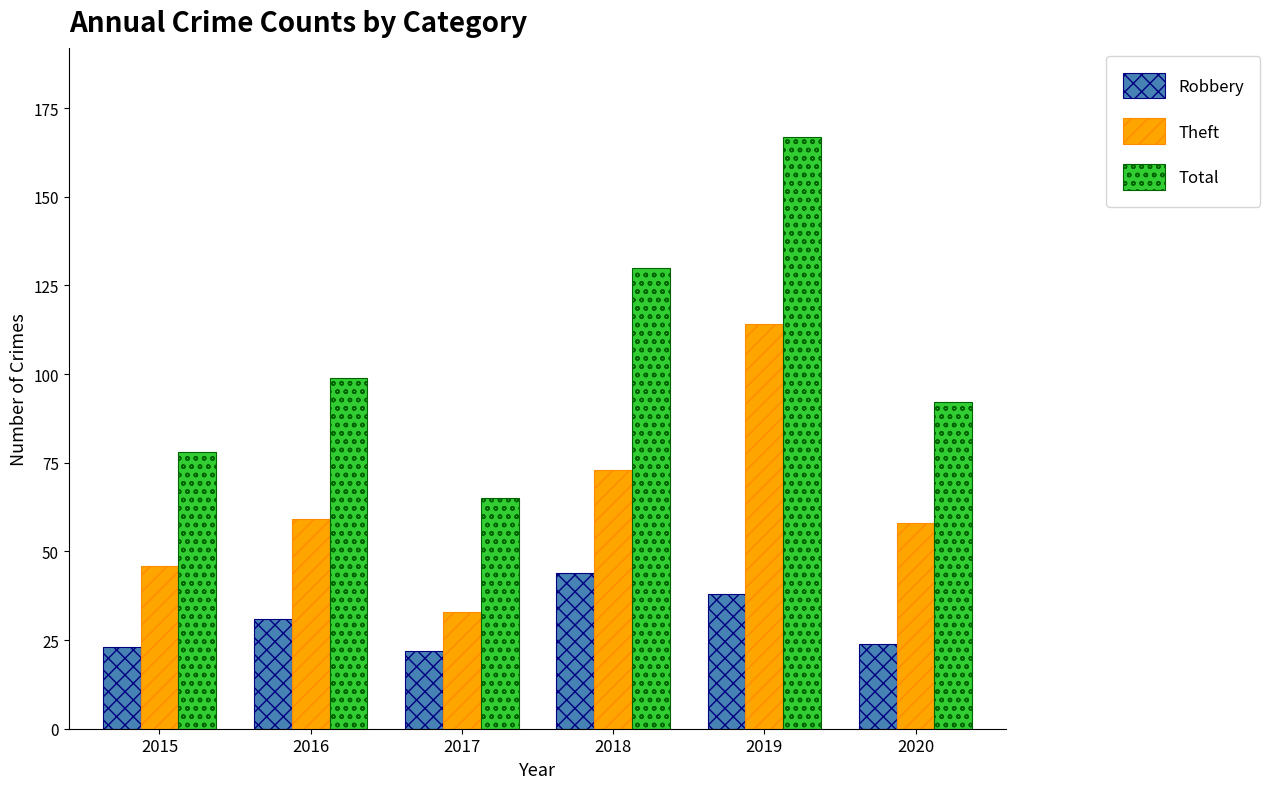

How many data points in Robbery are less than 31?

3